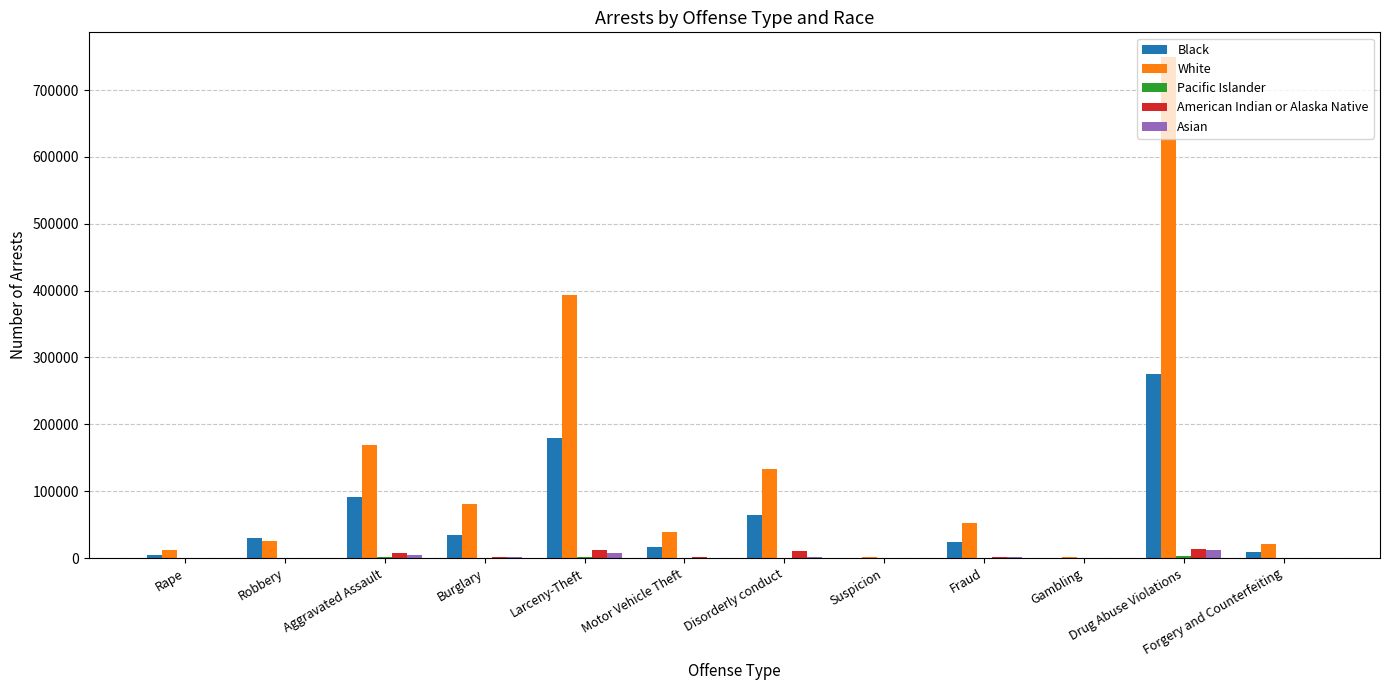

What is the sum of the Black values at Disorderly conduct and Robbery?

93726